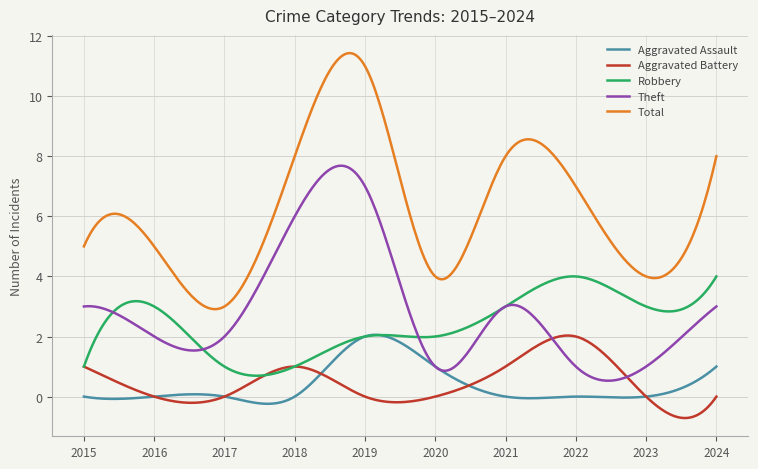

Which series has the largest range (max minus min)?

Total